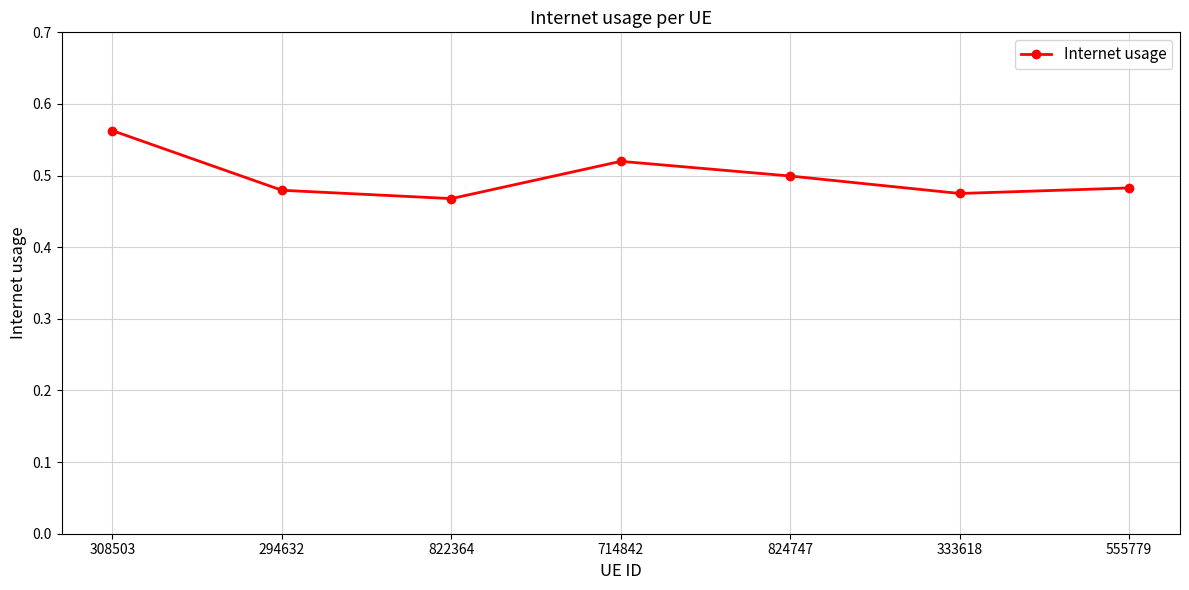

At which category does the data reach its first local peak?

714842